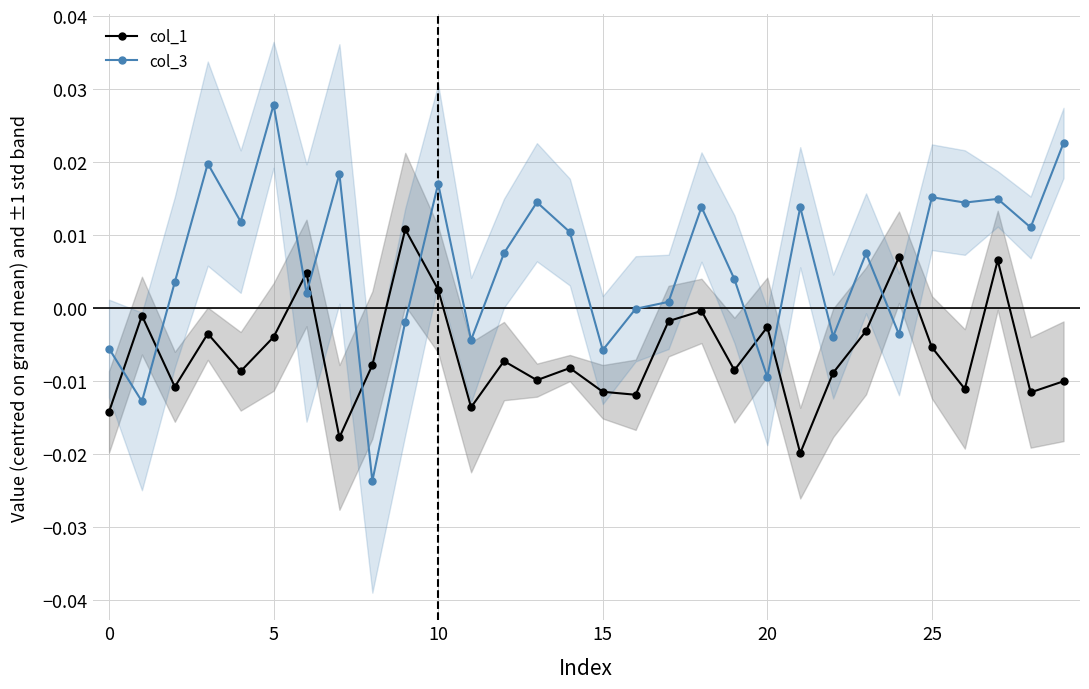

Is the value of col_1 at 15 greater than the value of col_3 at 11?

No